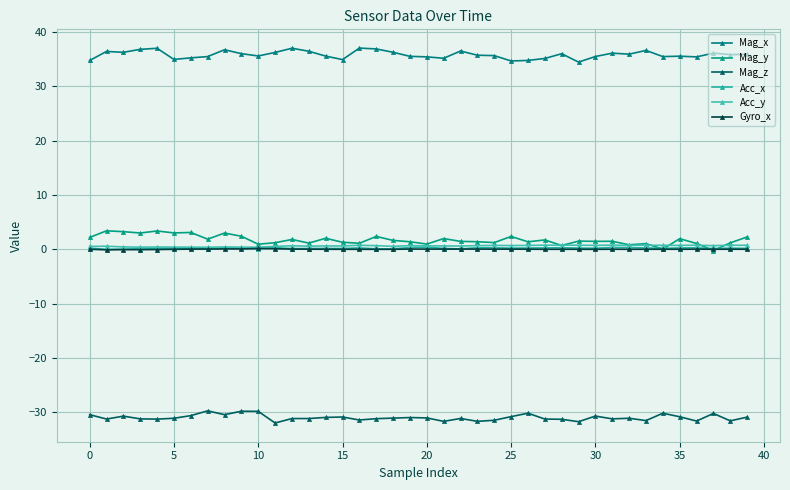

What is the sum of all Acc_x values?

7.5